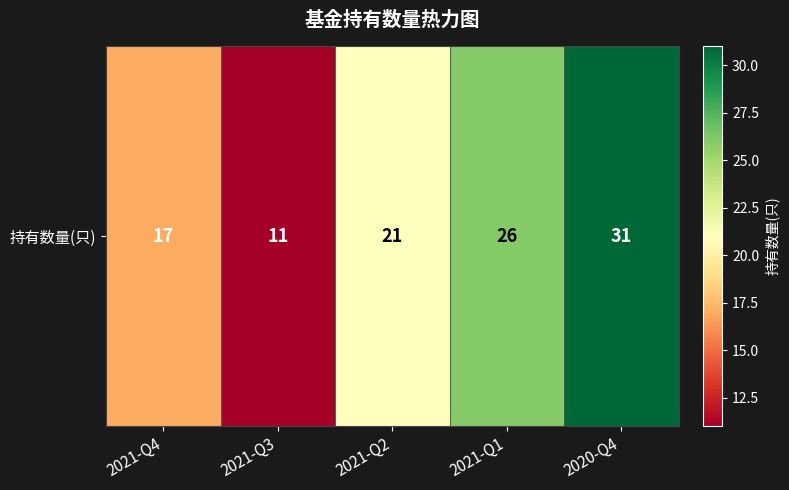

Read the value at 2021-Q3.

11